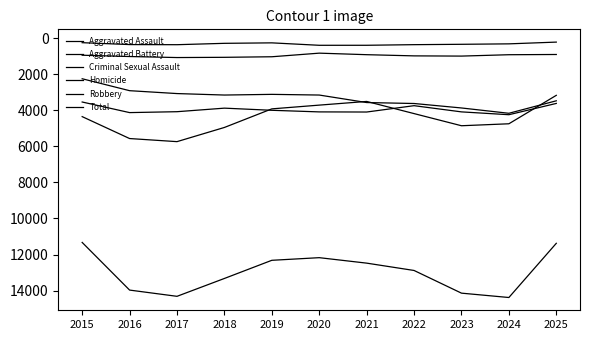

What is the value of the Robbery point at the 4th from the left?

4951